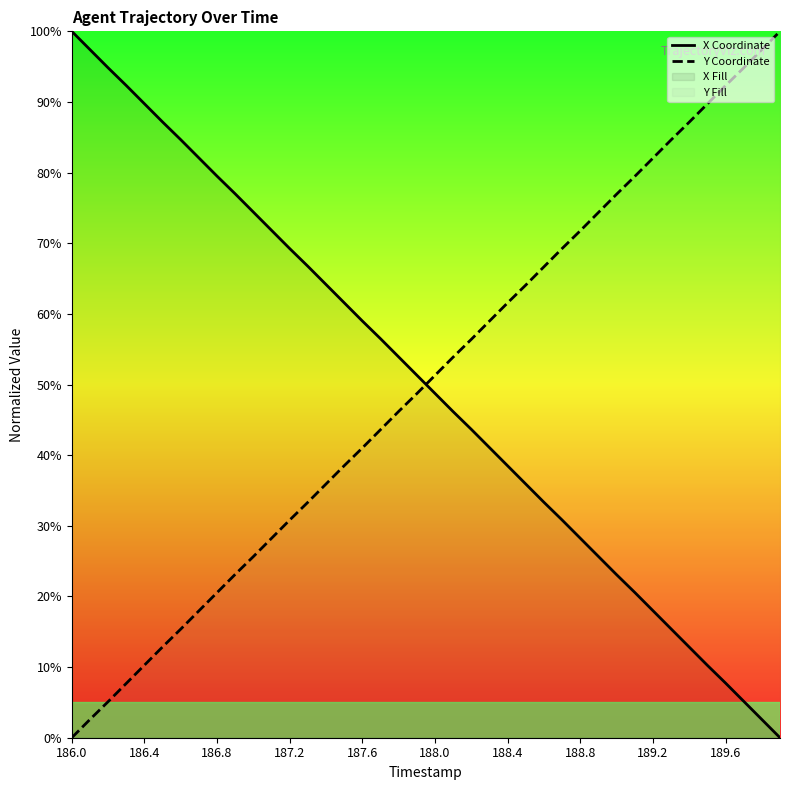

At 26, list the series in order from largest to smallest.

Y Coordinate, X Coordinate